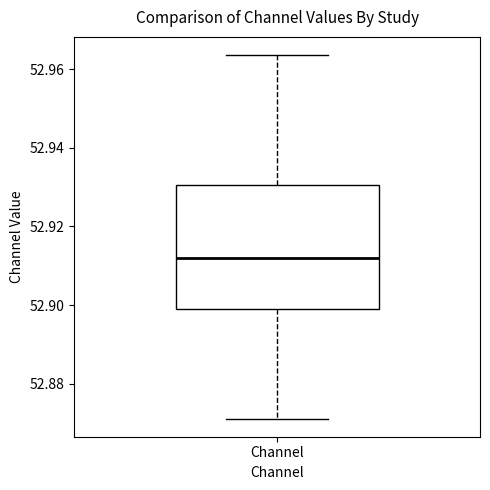

Read this box plot against the y-axis: the position of the median line, the range covered by the box, and the ends of both whiskers. The values are not printed on the chart, so give them approximately, as read against the axis.

median 52.912, box 52.900 to 52.930, whiskers 52.872 to 52.964